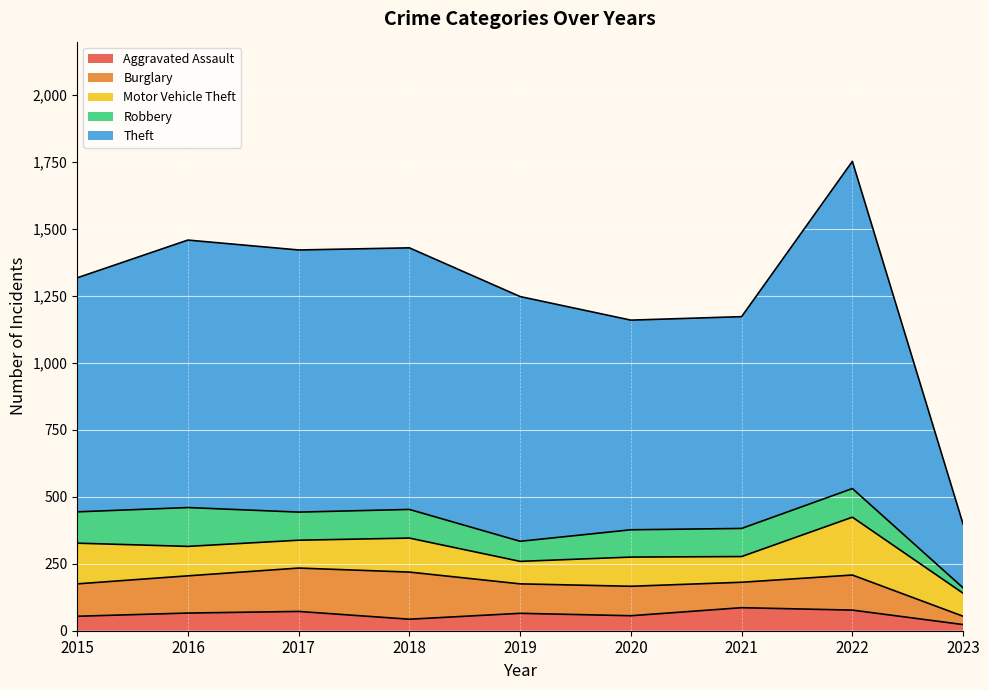

The value of Burglary at 2017 is 221. True or false?

False